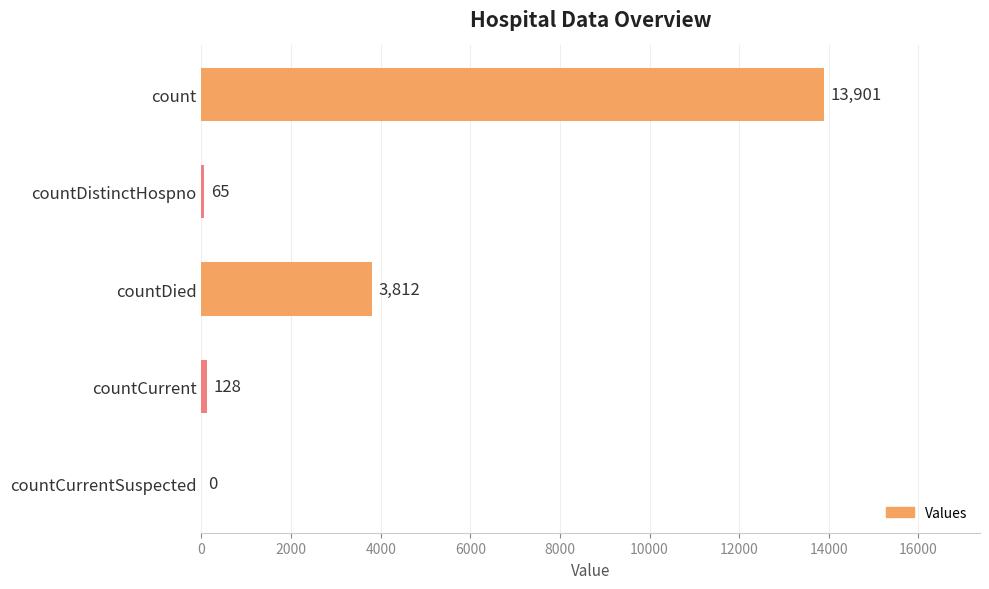

The value at count is 9095. True or false?

False